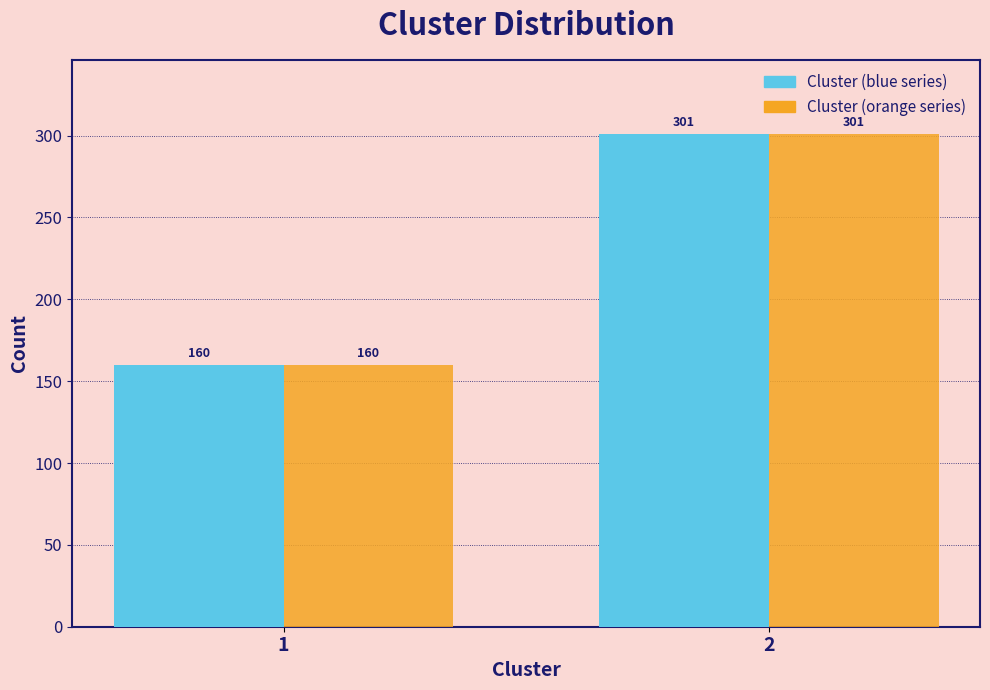

What is the total value across all series at 2?

602